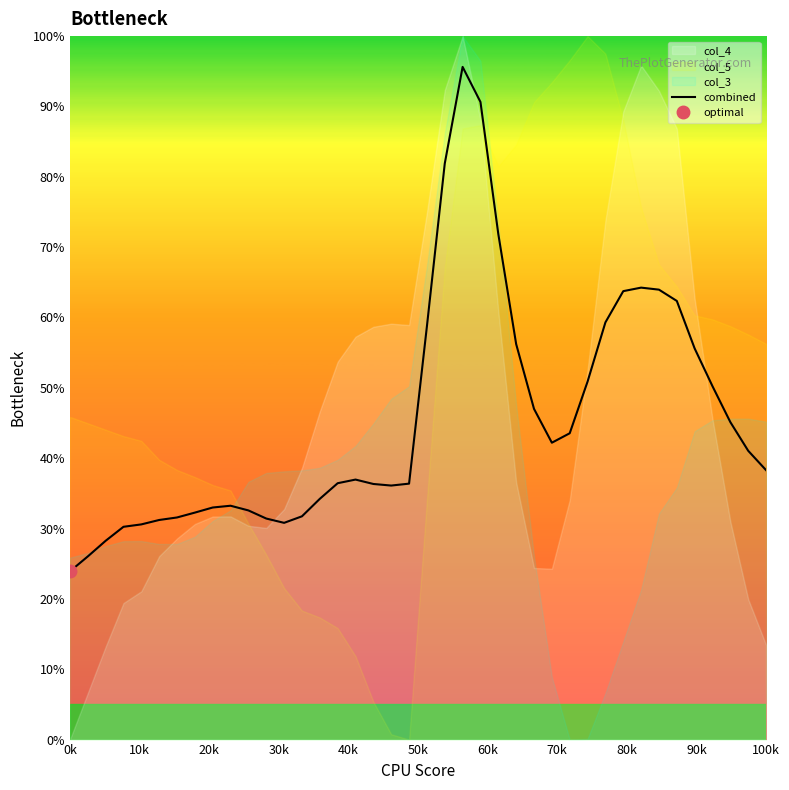

What is the maximum value for combined?

95.6